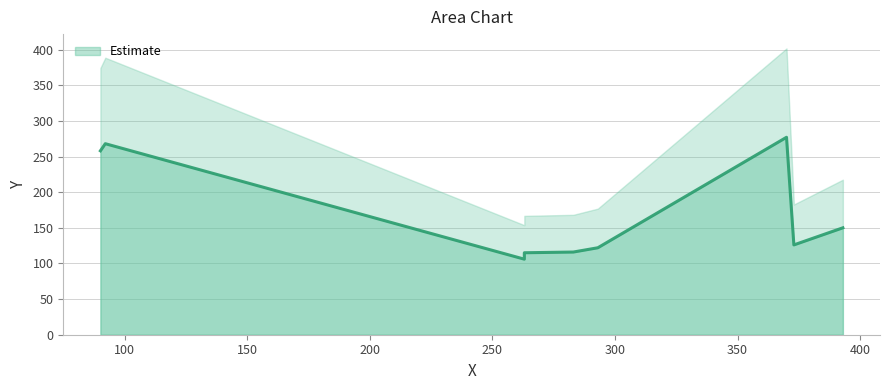

List the labels in order of value, largest first.

370, 92, 90, 393, 373, 293, 283, 263, 263